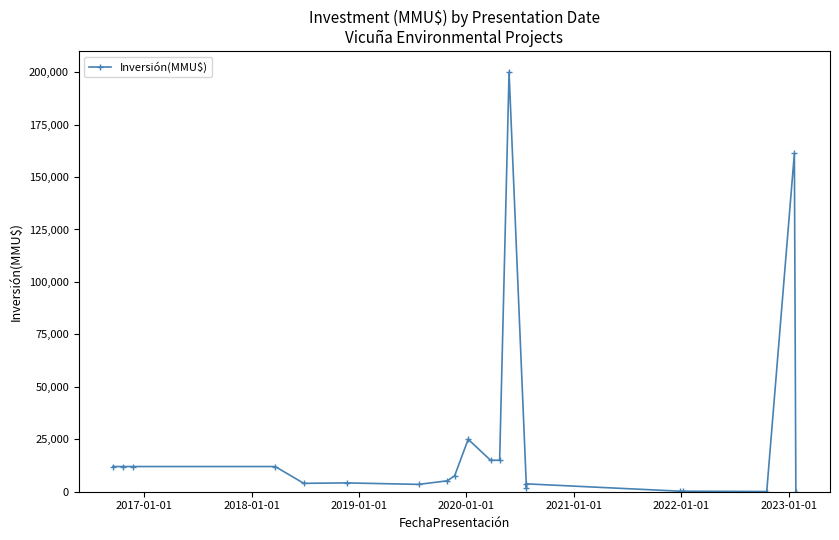

Is it true that the value at 8 is 2895?

False